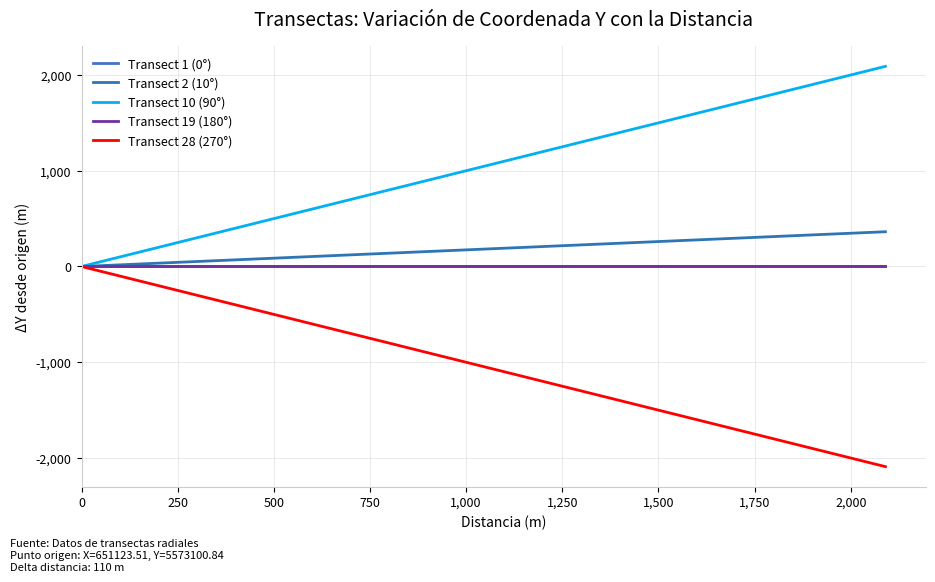

True or false: Transect 28 (270°) has more than 1 interior local peaks.

False